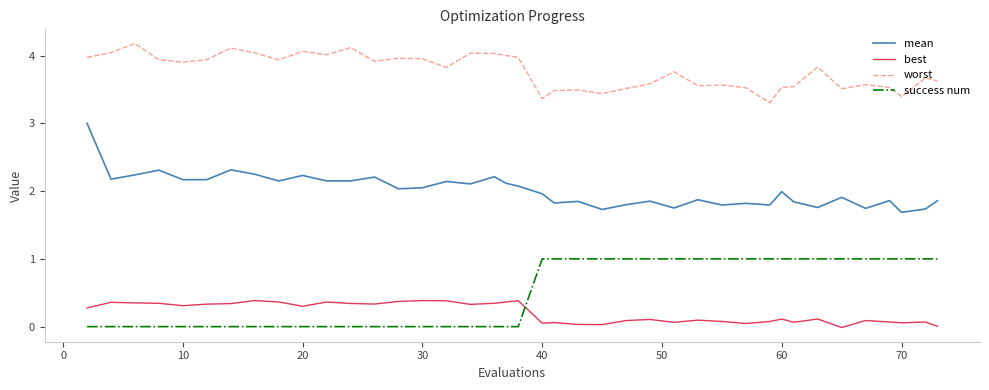

Count the number of data series in this chart.

4